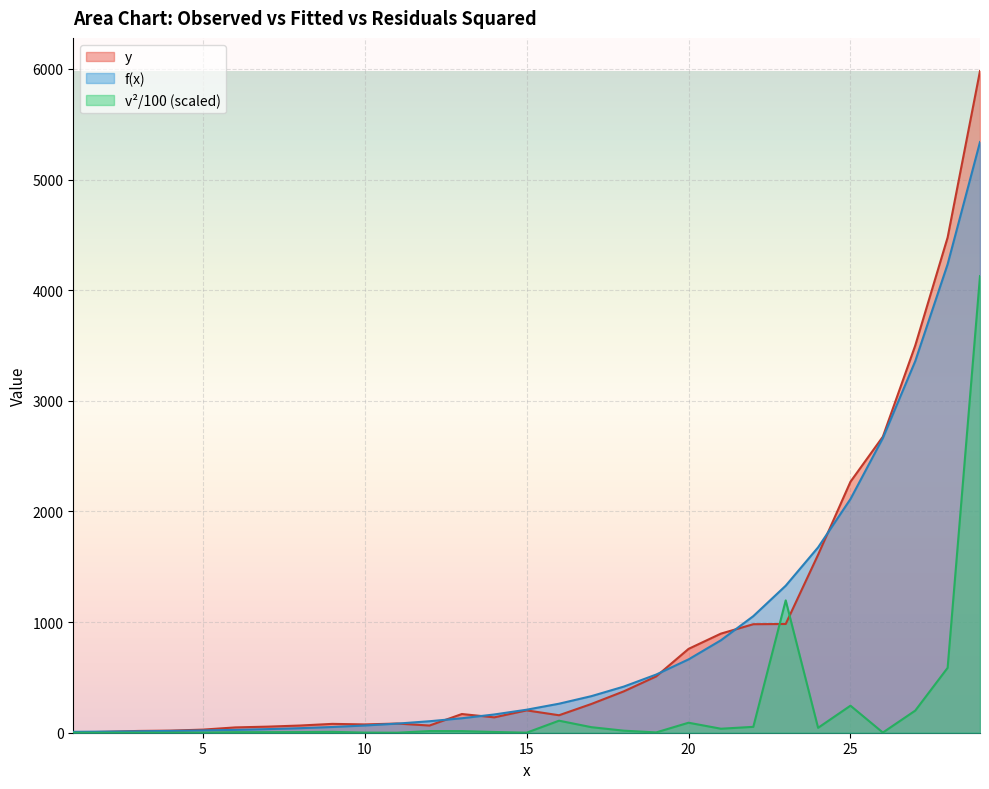

At how many categories does at least one series exceed 4004?

2